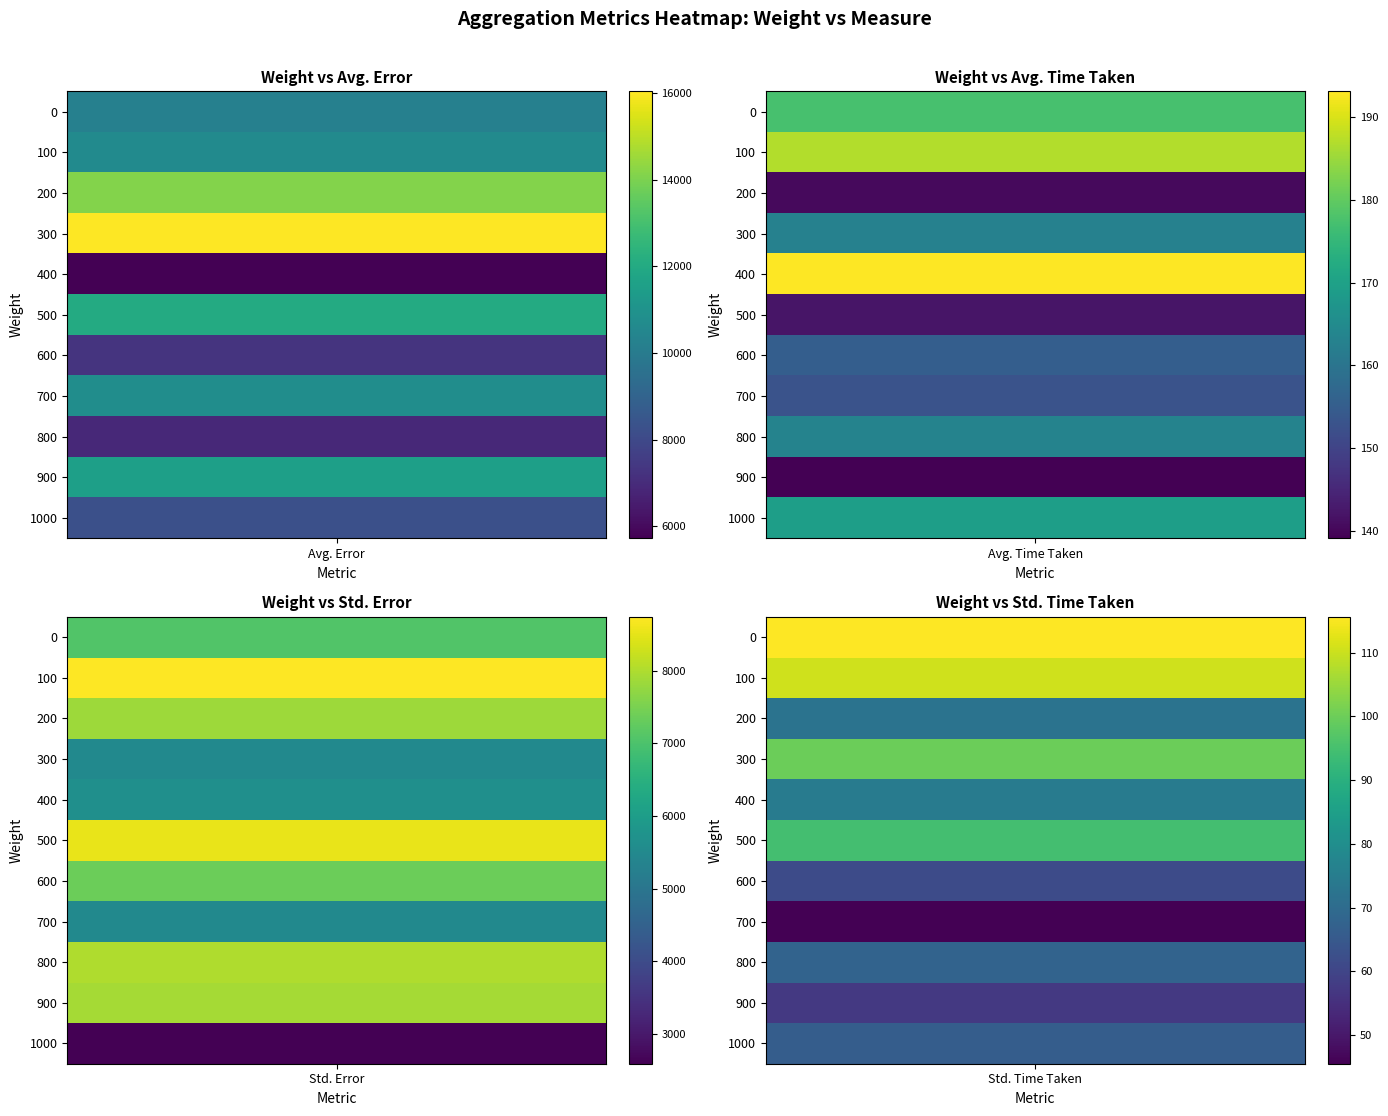

Read the Avg. Time Taken value at 500.

142.3